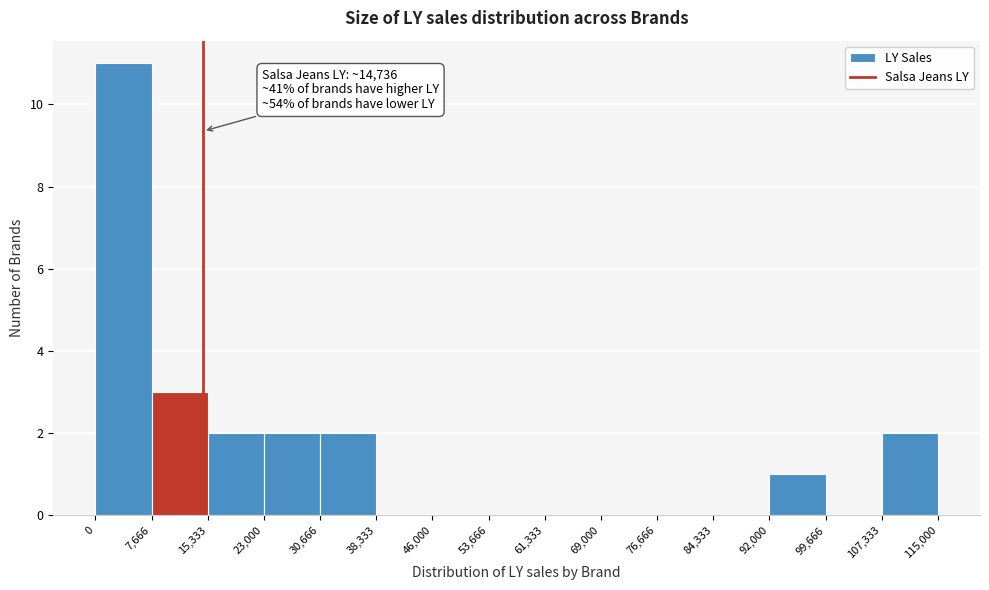

Which range on the x-axis has the tallest bar?

0 to 7,666